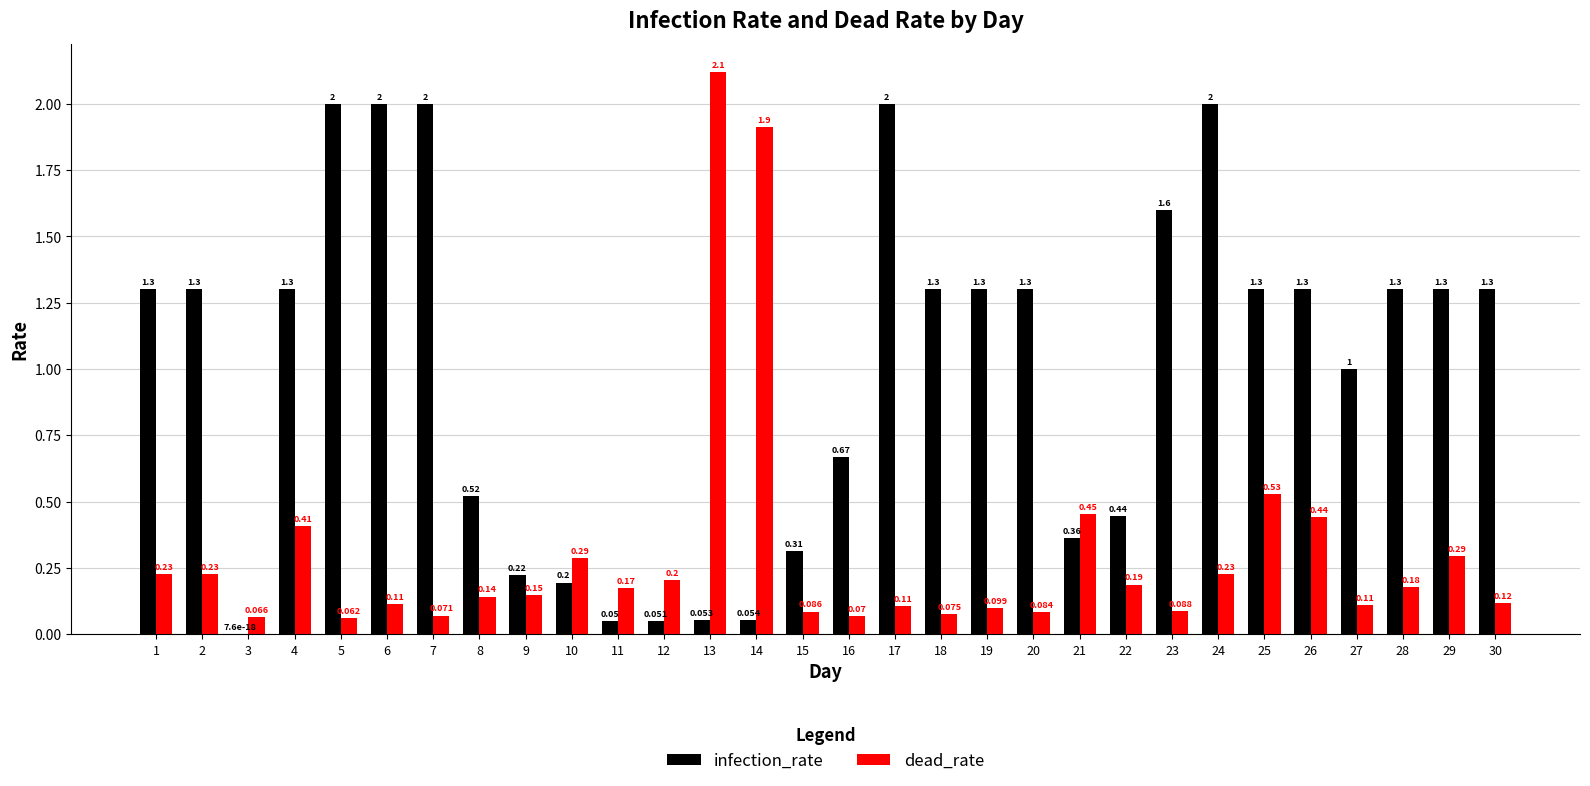

Is the value of infection_rate at 28 greater than the value of dead_rate at 20?

Yes